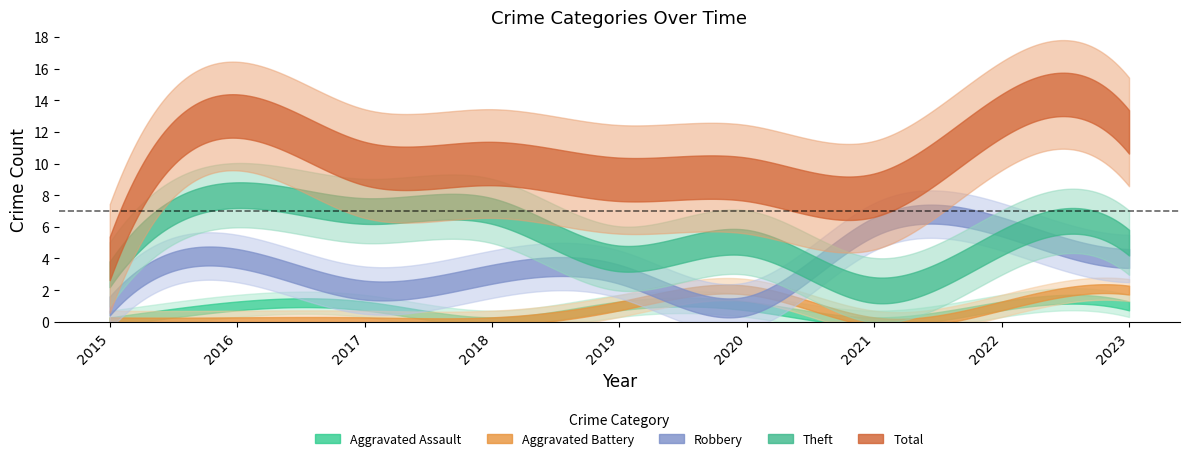

What is the average value of the Robbery series?

3